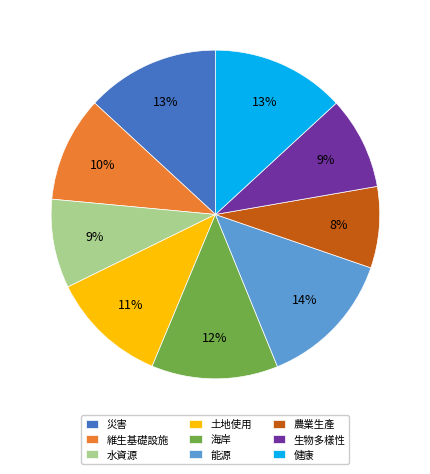

What percentage is the 維生基礎設施 slice, to the nearest percent?

10%